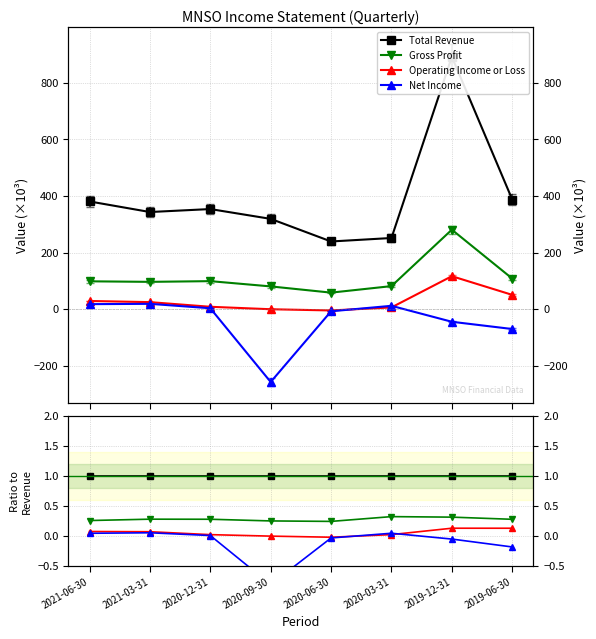

Does the chart have visible grid lines?

Yes